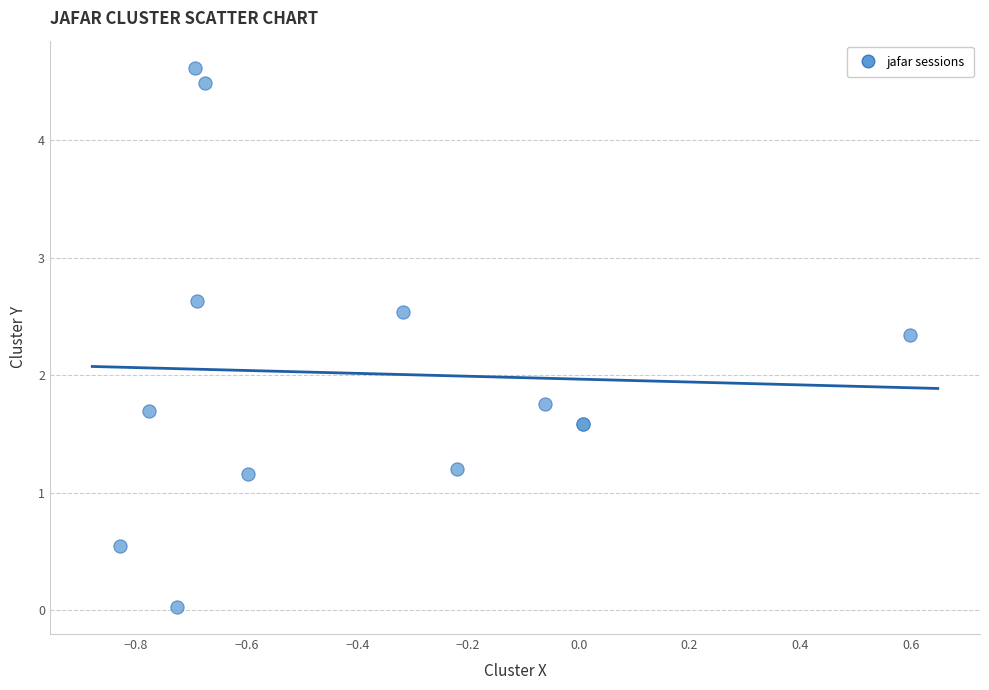

What Y value in the scatter plot is closest to 2?

1.8